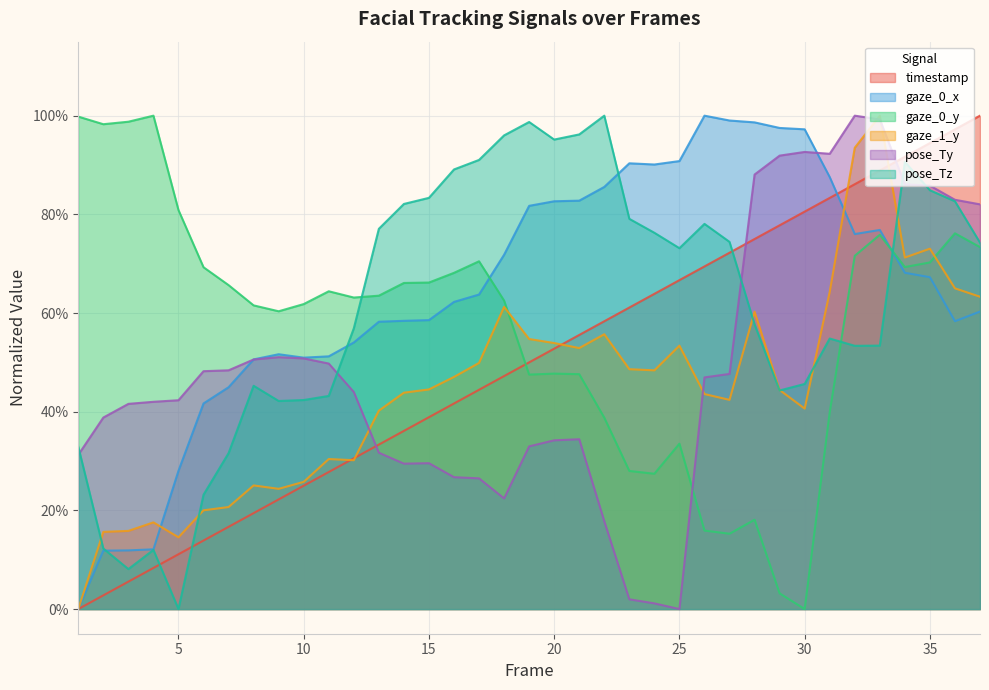

Where is gaze_0_x nearest to the value 0?

1